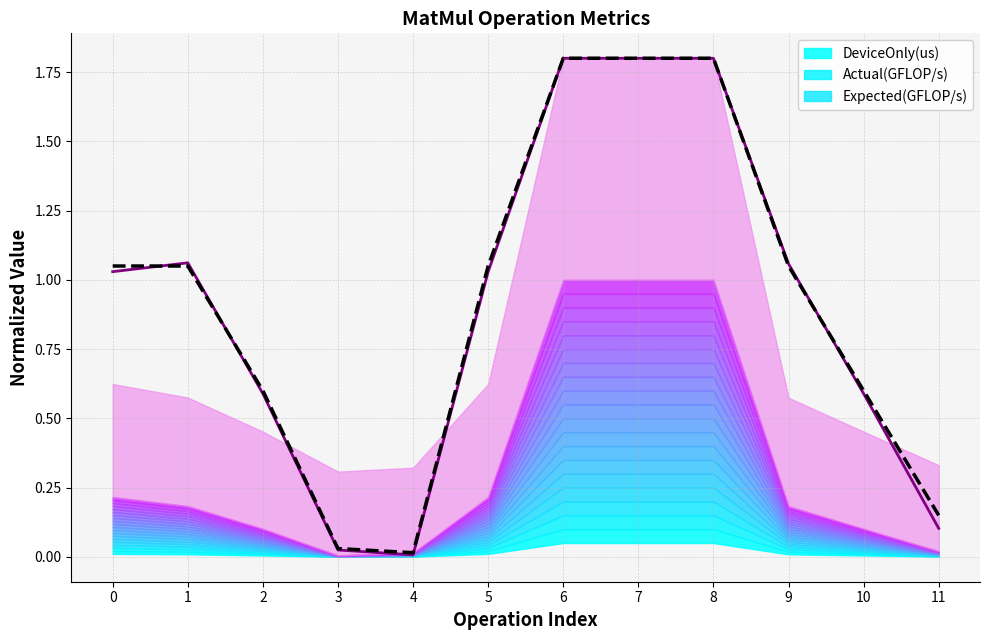

List the labels in order of Expected(GFLOP/s) value, smallest first.

4, 3, 11, 2, 10, 0, 1, 5, 9, 6, 7, 8